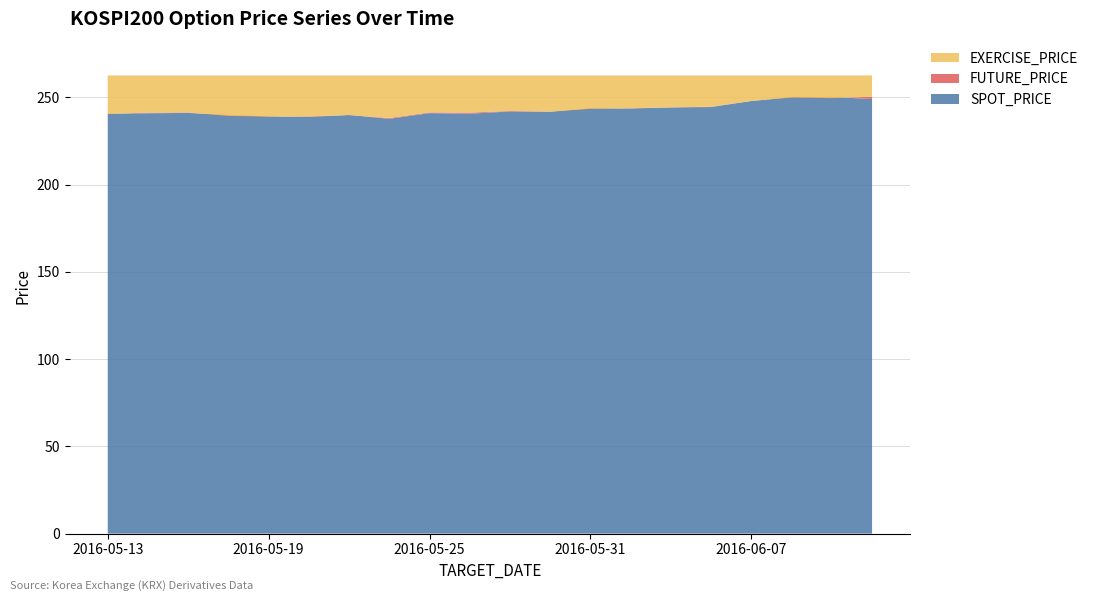

Reading left to right, extract all data points from this chart.

SPOT_PRICE: 240.6	240.8	241.0	239.8	239.0	238.7	239.8	237.7	240.9	240.6	241.8	241.7	243.6	243.6	244.2	244.4	247.8	250.0	250.2	249.0
FUTURE_PRICE: 240.4	241.2	241.2	239.3	238.9	239.1	239.8	238.1	241.3	241.2	242.2	241.8	243.3	243.7	244.2	244.6	247.9	249.8	249.5	250.3
EXERCISE_PRICE: 262.5	262.5	262.5	262.5	262.5	262.5	262.5	262.5	262.5	262.5	262.5	262.5	262.5	262.5	262.5	262.5	262.5	262.5	262.5	262.5